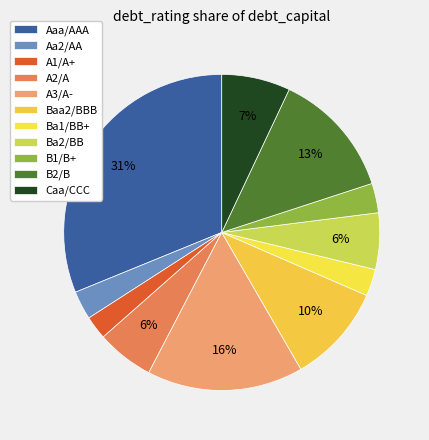

Which slice is the largest?

Aaa/AAA